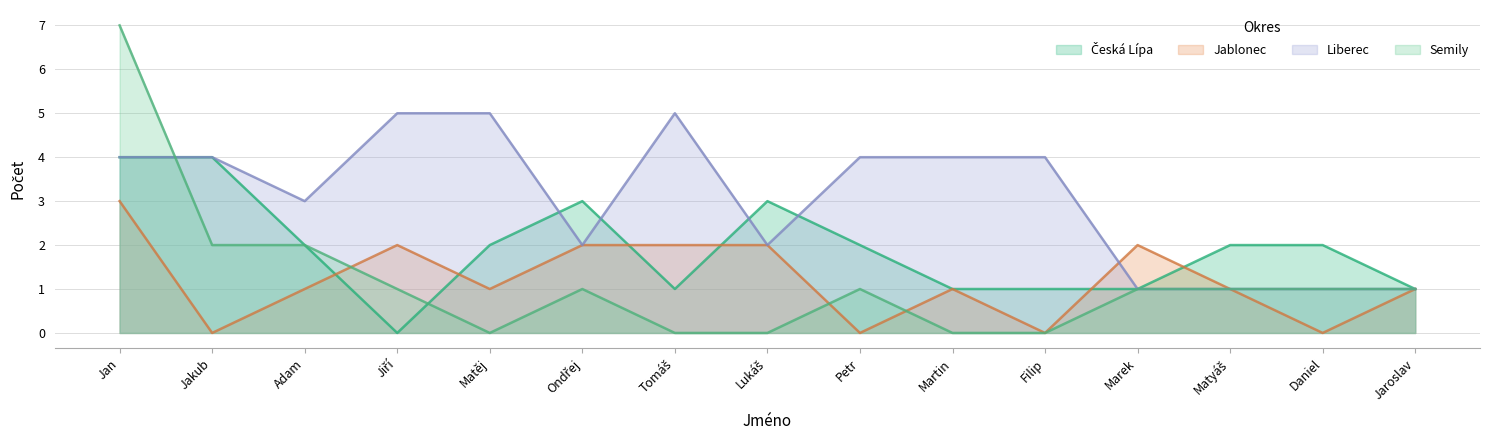

True or false: semily has a value of 2 at Daniel.

False